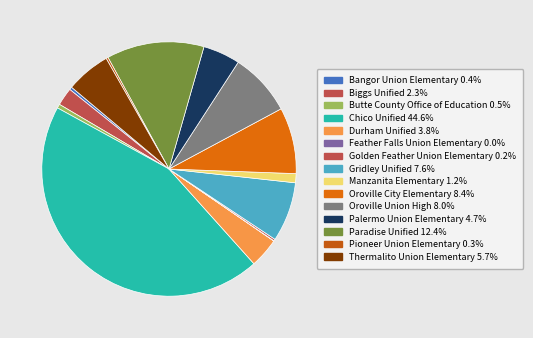

Approximately how many times larger is the value at Paradise Unified compared to Golden Feather Union Elementary?

55.8